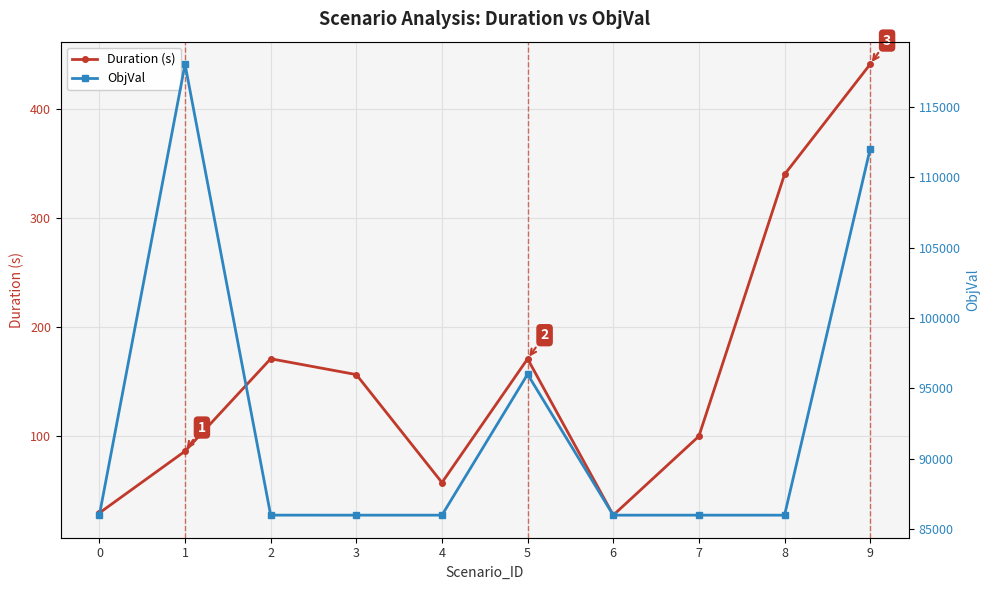

What is the sum of the Duration (s) values at 8 and 5?

510.5